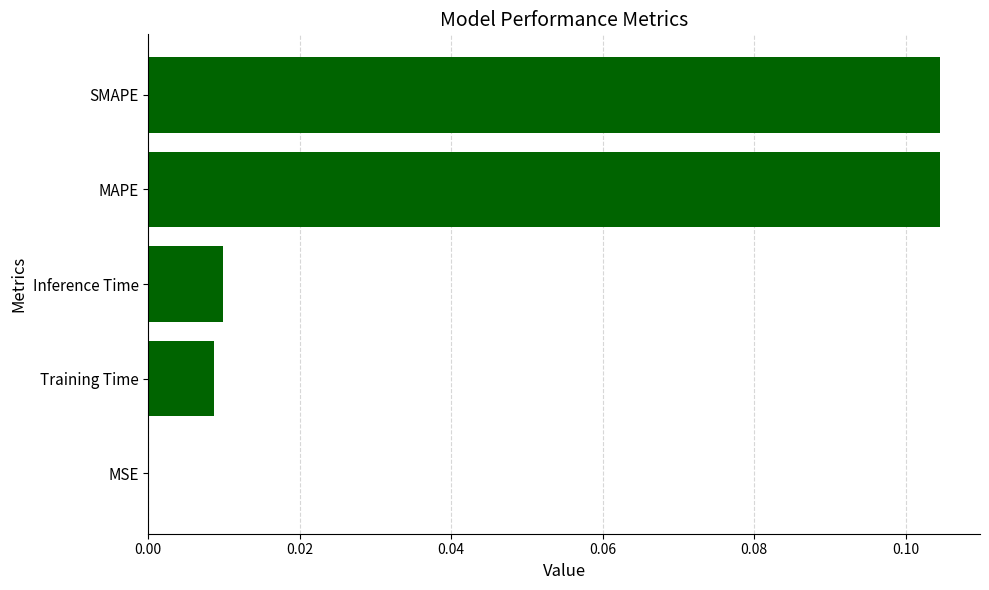

What is the change in value from Inference Time to MAPE?

+0.1